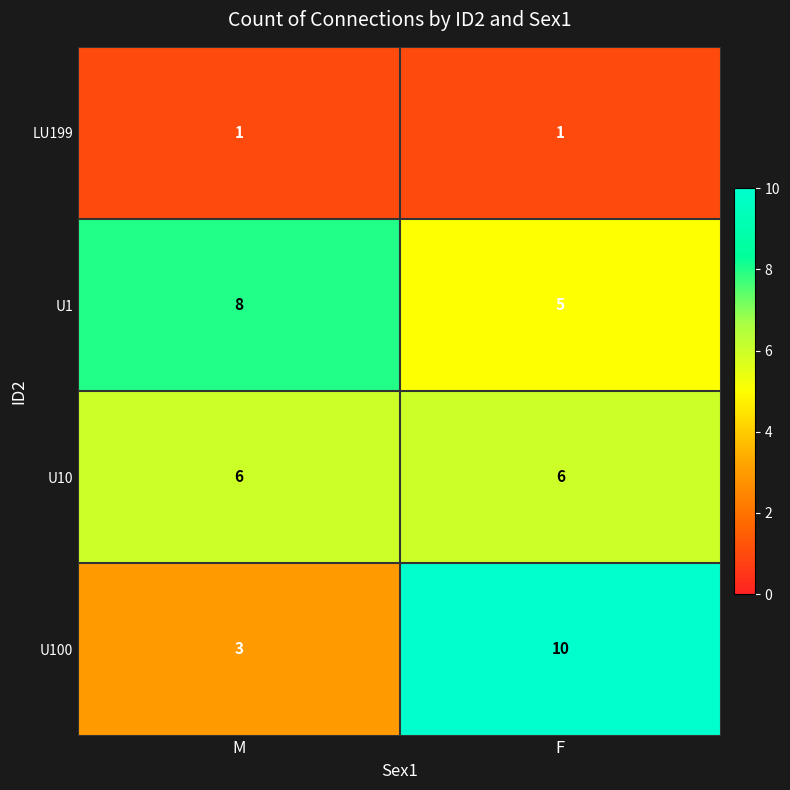

What is the average value of the U10 series?

6